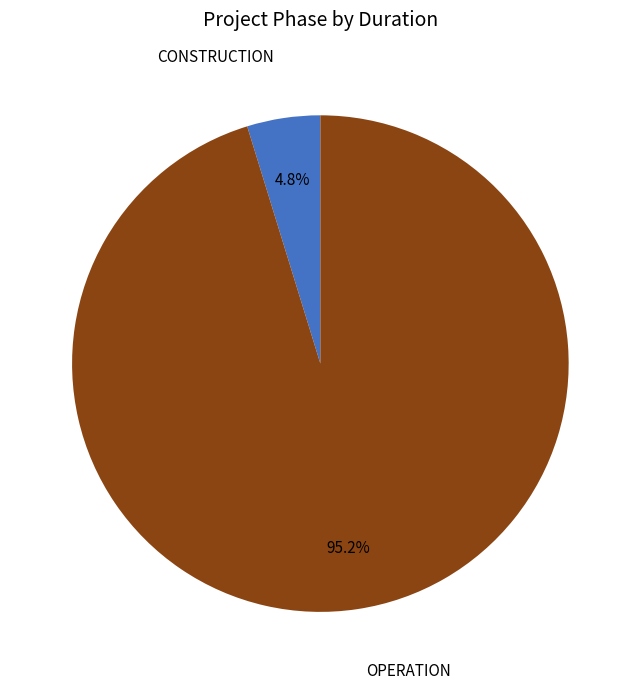

Which slice is the largest?

OPERATION